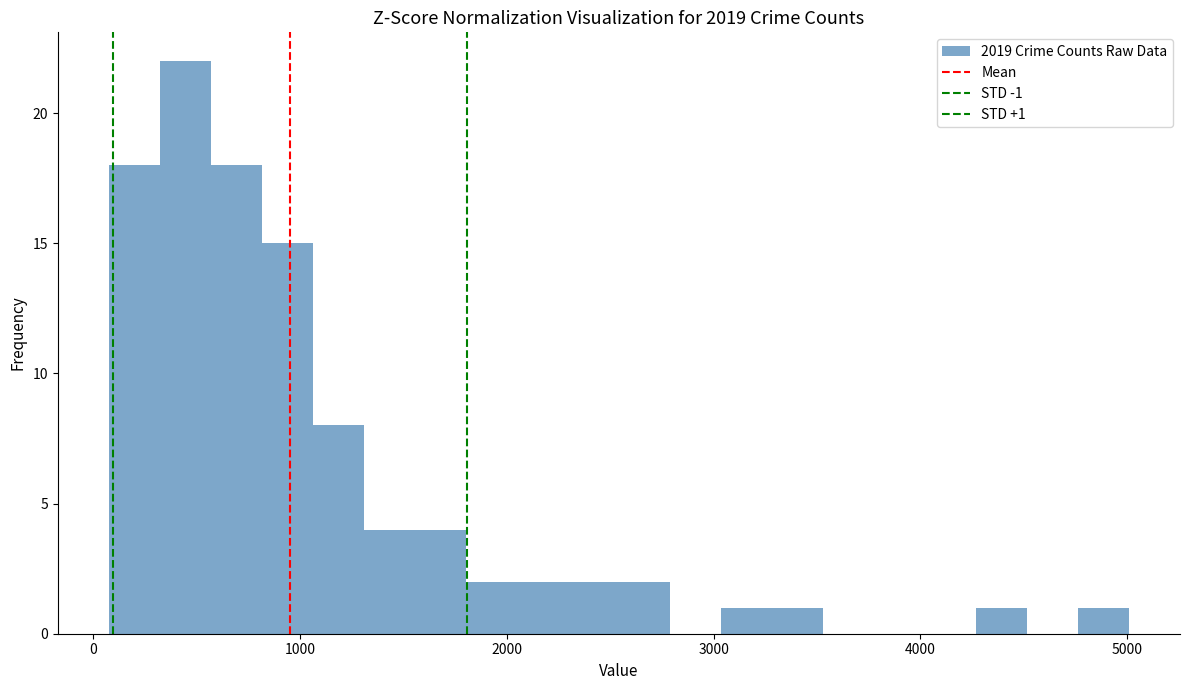

Around what value on the x-axis is the tallest bar? Give the approximate position of its centre, as read against the axis.

400